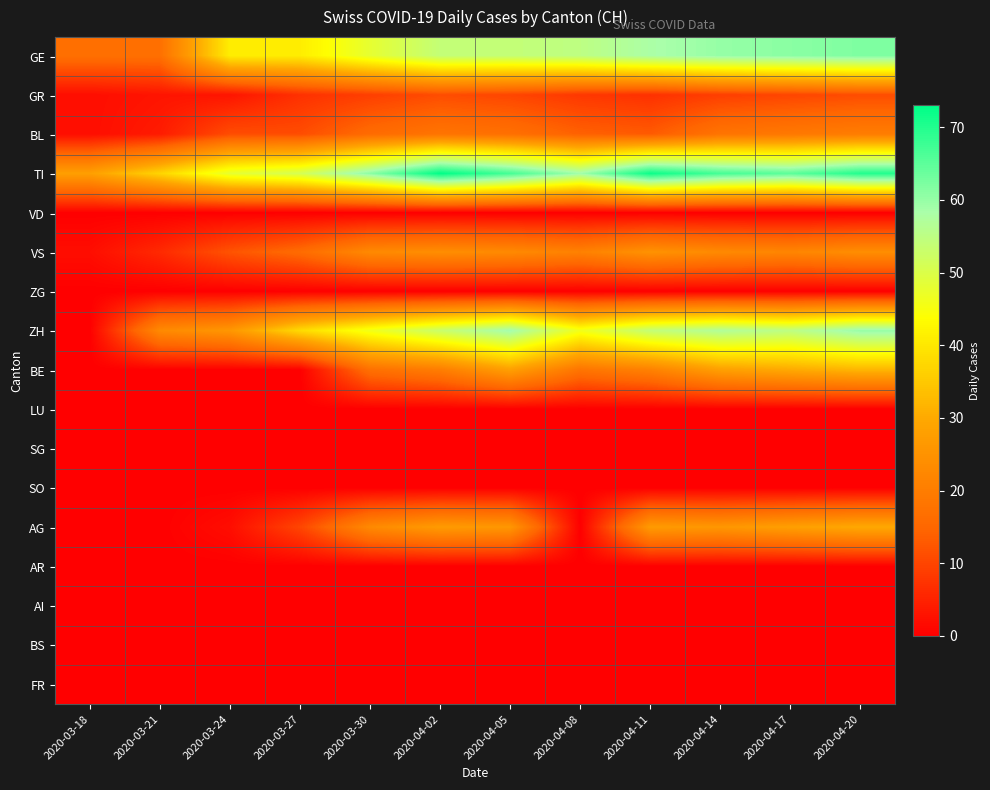

Between 2020-04-08 and 2020-03-18, which is larger?

2020-04-08